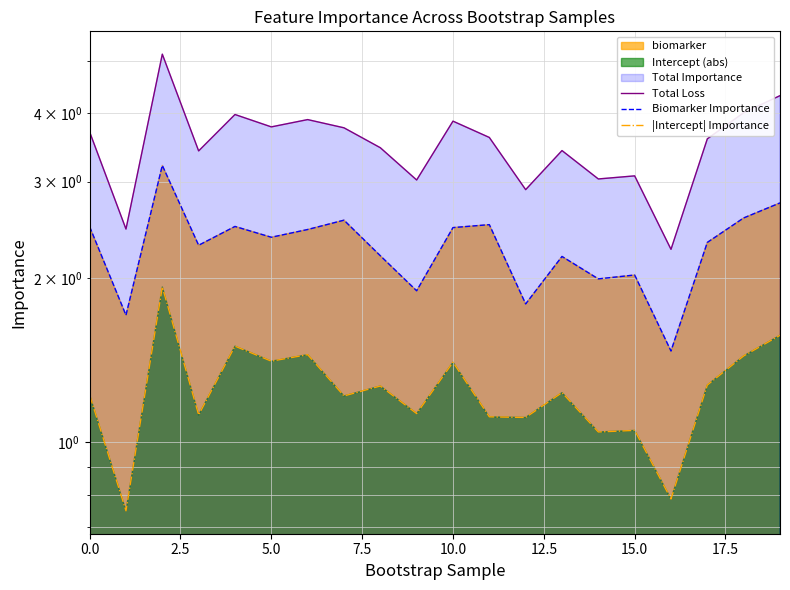

At which label is Biomarker Importance closest to 2?

14